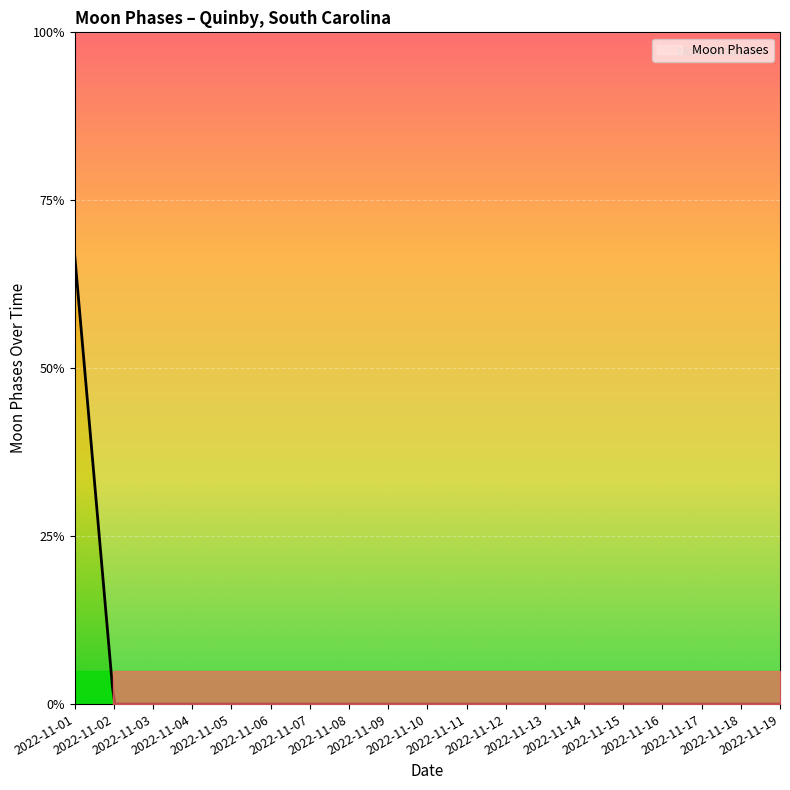

How many positive values are there?

1